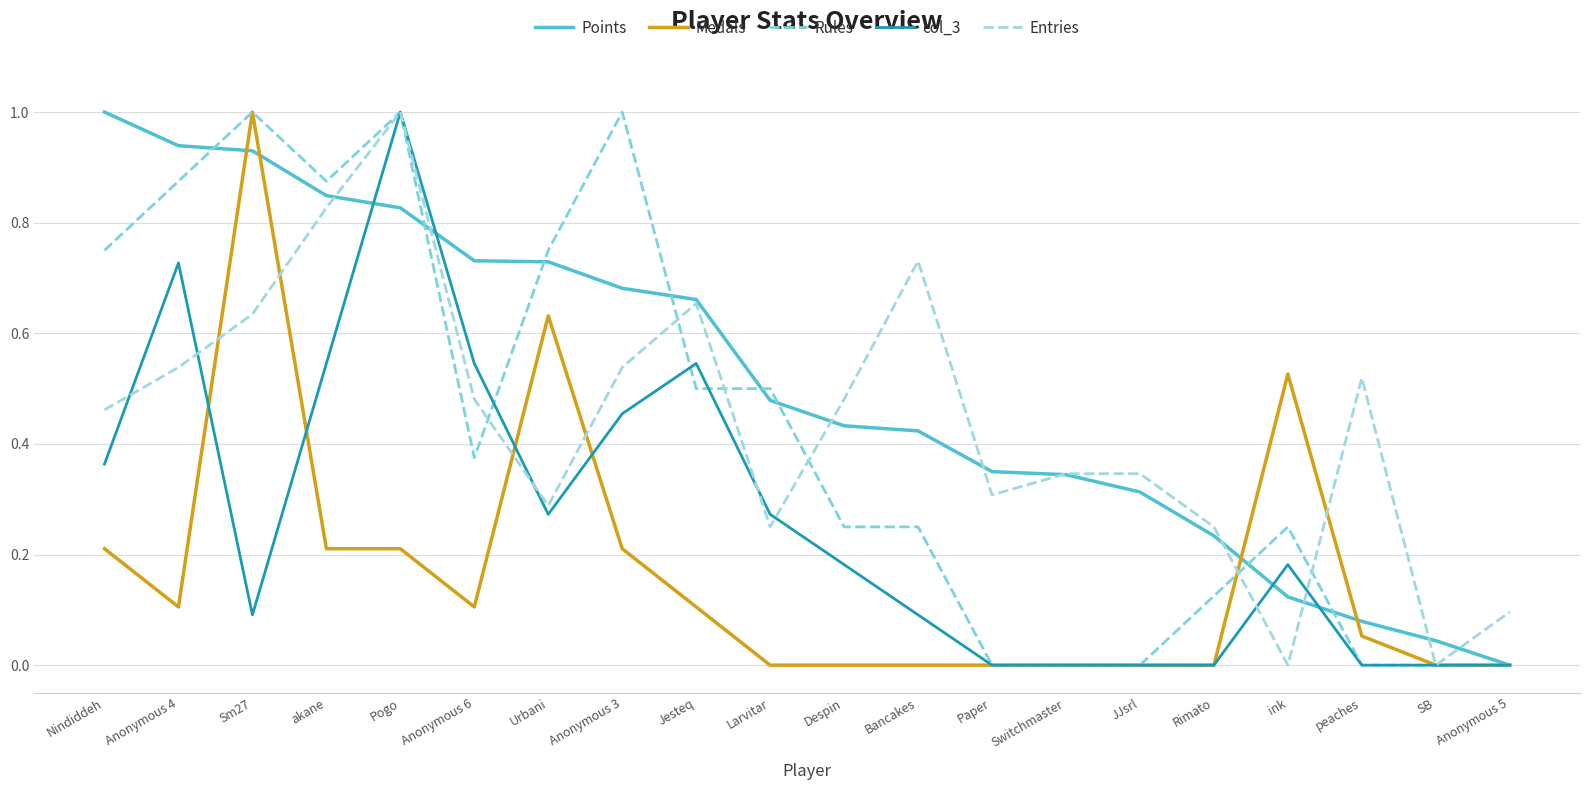

Where do Points and col_3 first cross each other?

akane and Pogo